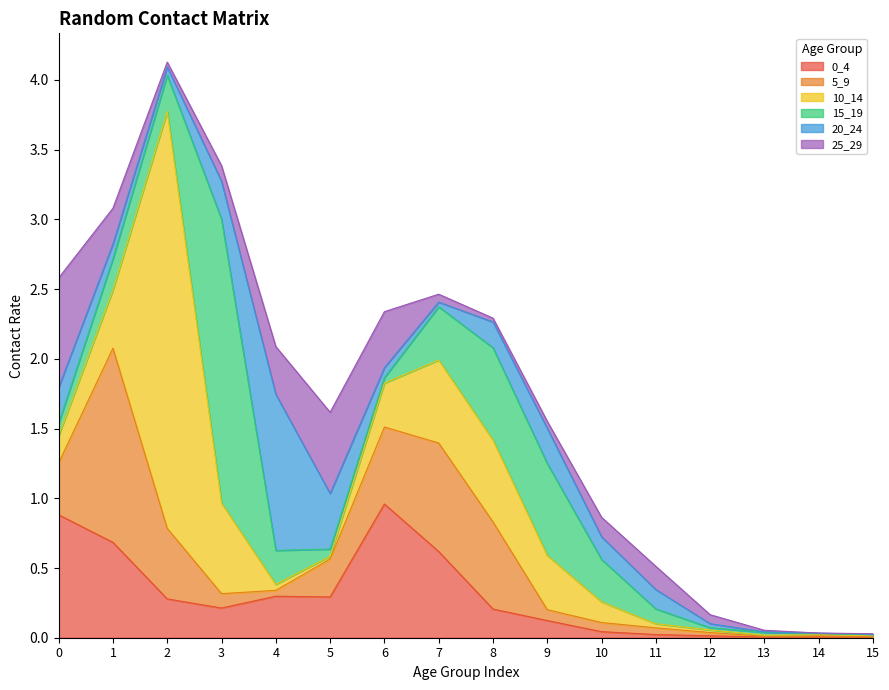

Reading left to right, extract all data points from this chart.

0_4: 0.9	0.7	0.3	0.2	0.3	0.3	1.0	0.6	0.2	0.1	0.0	0.0	0.0	0.0	0.0	0.0
5_9: 0.4	1.4	0.5	0.1	0.0	0.3	0.6	0.8	0.6	0.1	0.1	0.0	0.0	0.0	0.0	0.0
10_14: 0.2	0.4	3.0	0.6	0.0	0.0	0.3	0.6	0.6	0.4	0.1	0.0	0.0	0.0	0.0	0.0
15_19: 0.1	0.2	0.3	2.0	0.2	0.1	0.0	0.4	0.7	0.7	0.3	0.1	0.0	0.0	0.0	0.0
20_24: 0.3	0.1	0.1	0.3	1.1	0.4	0.1	0.0	0.2	0.3	0.2	0.1	0.0	0.0	0.0	0.0
25_29: 0.8	0.3	0.0	0.1	0.3	0.6	0.4	0.1	0.0	0.1	0.1	0.2	0.1	0.0	0.0	0.0